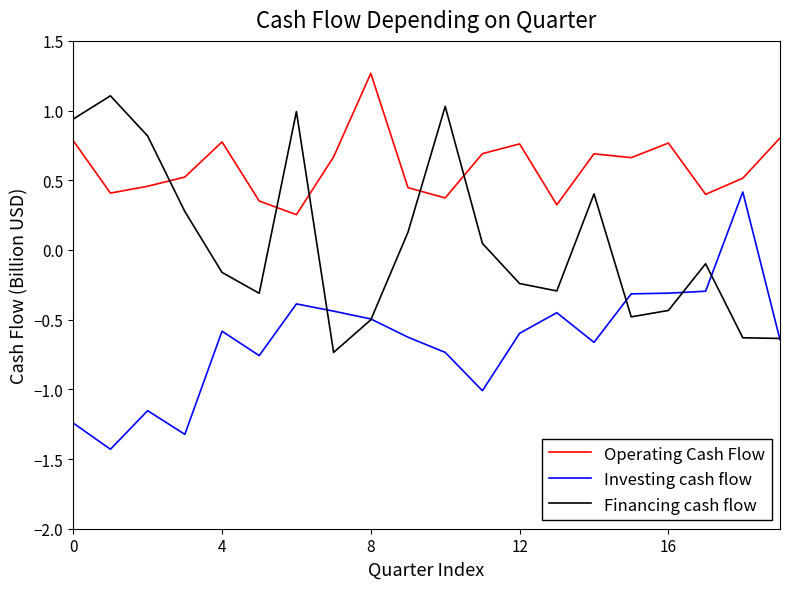

What is the greatest value displayed?

1.3